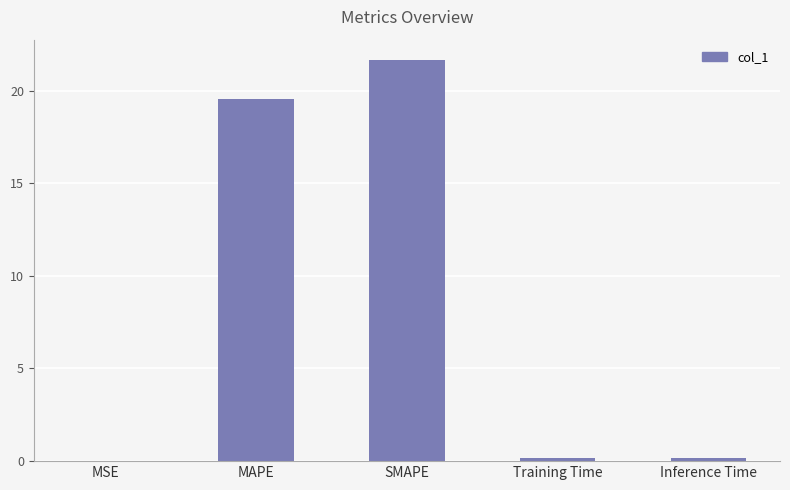

What is the sum of all values?

41.6